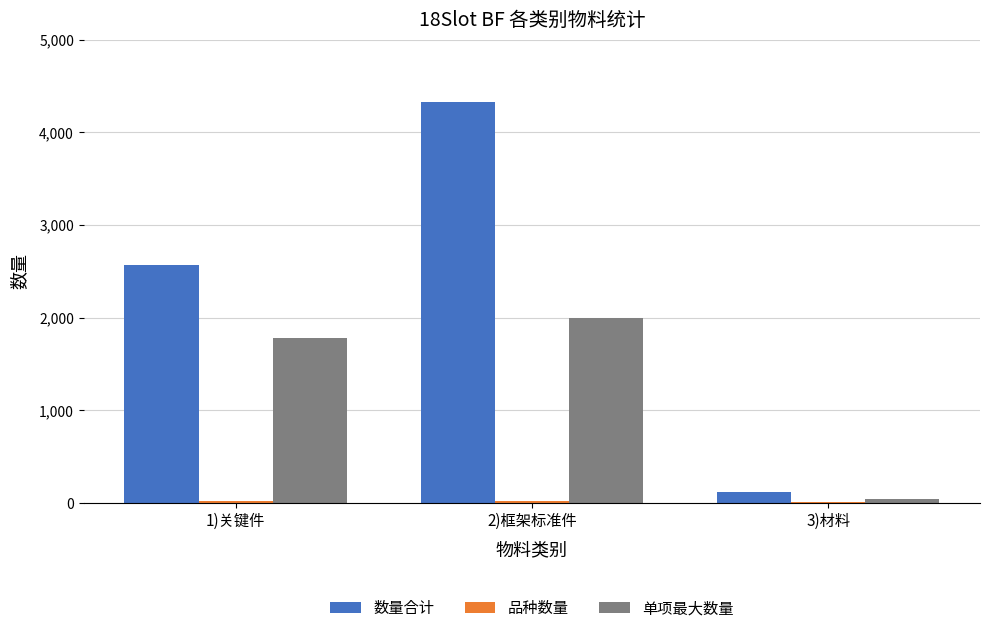

What is the sum of all 数量合计 values?

7018